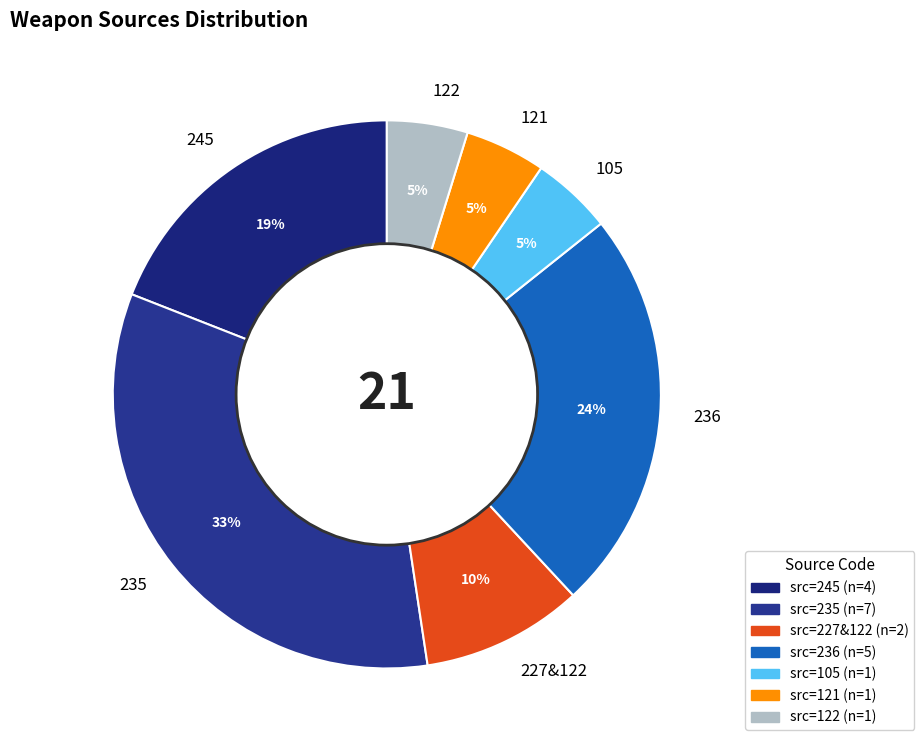

Is there any slice that represents more than half of the pie?

No